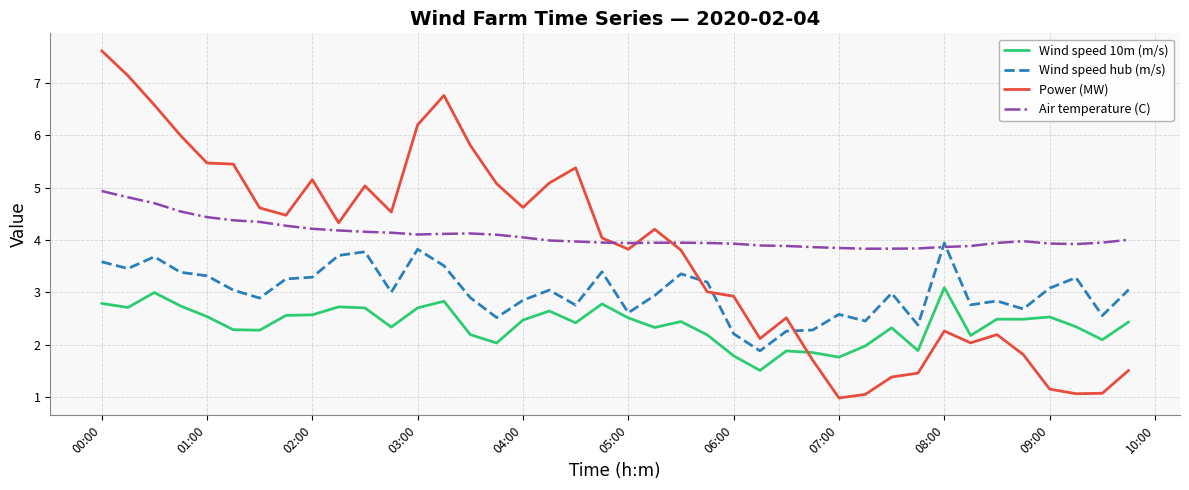

Which series has the largest range (max minus min)?

Power (MW)